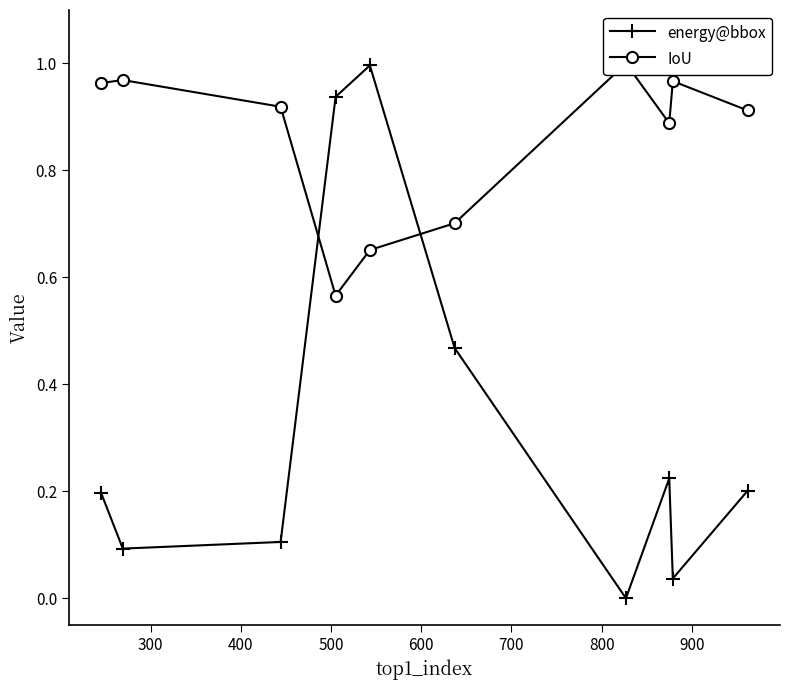

Reading left to right, extract all data points from this chart.

energy@bbox: 0.2	0.1	0.1	0.9	1.0	0.5	0.0	0.2	0.0	0.2
IoU: 1.0	1.0	0.9	0.6	0.7	0.7	1.0	0.9	1.0	0.9